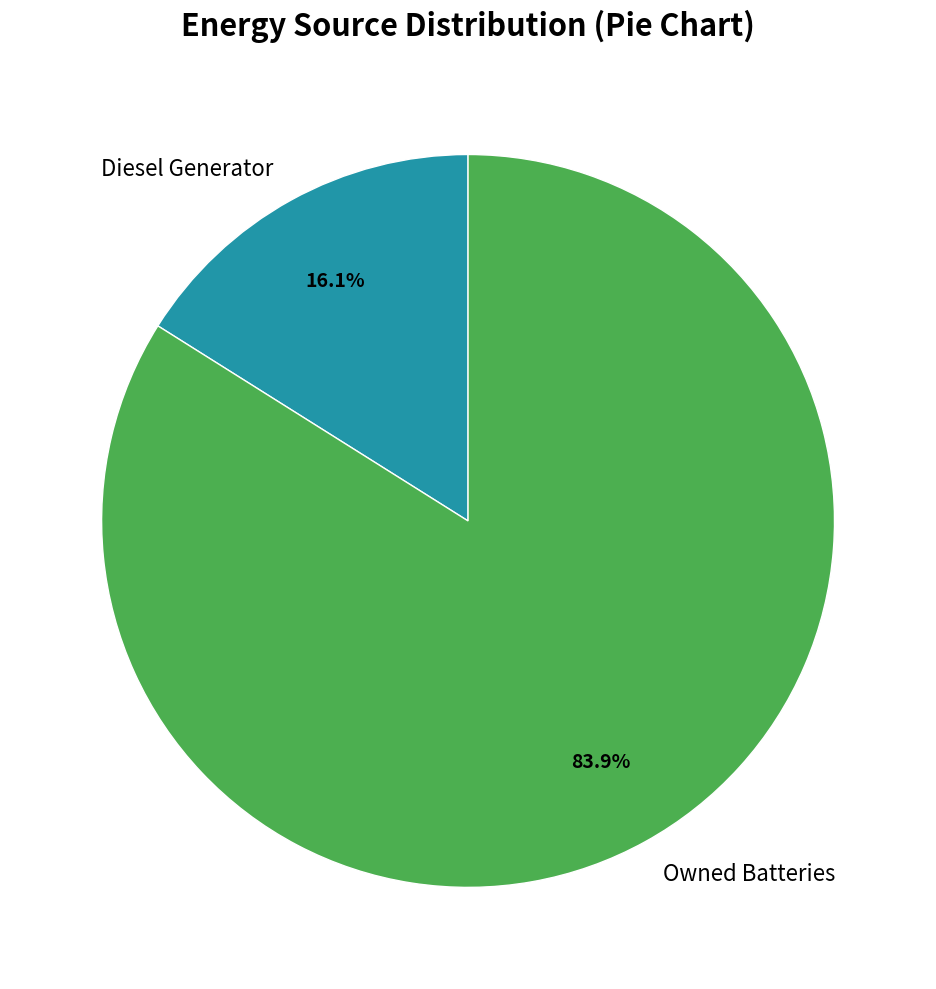

Is there a majority slice in this chart?

Yes